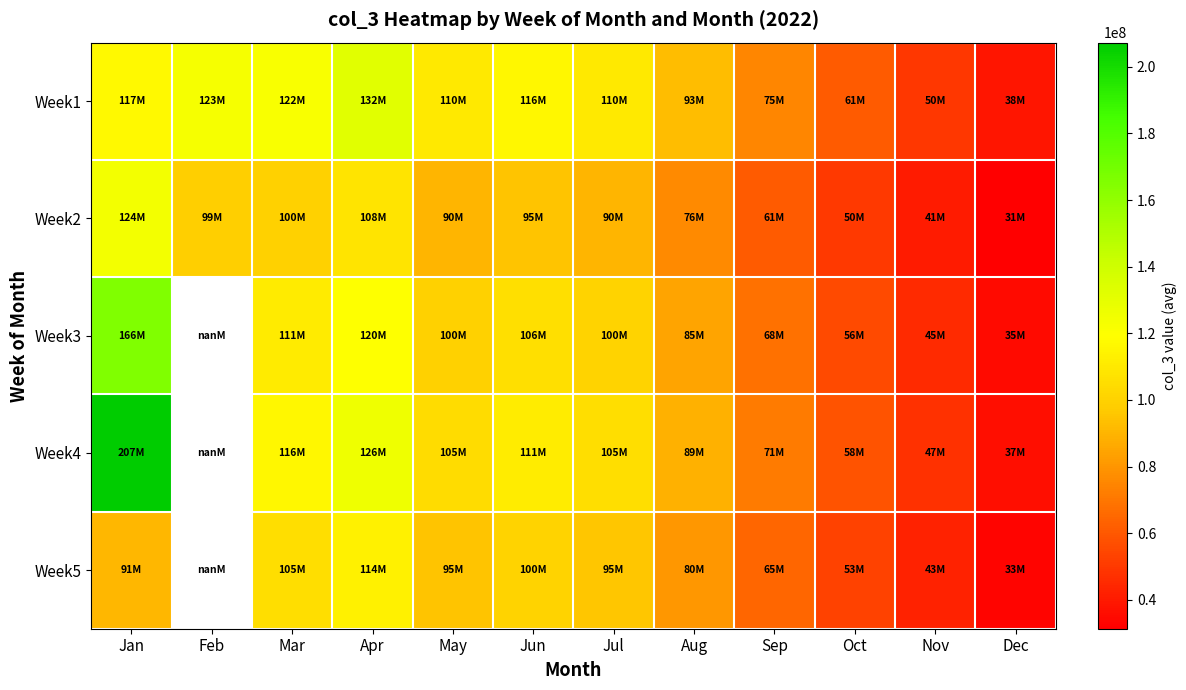

Which series has the largest total across all categories?

Week1